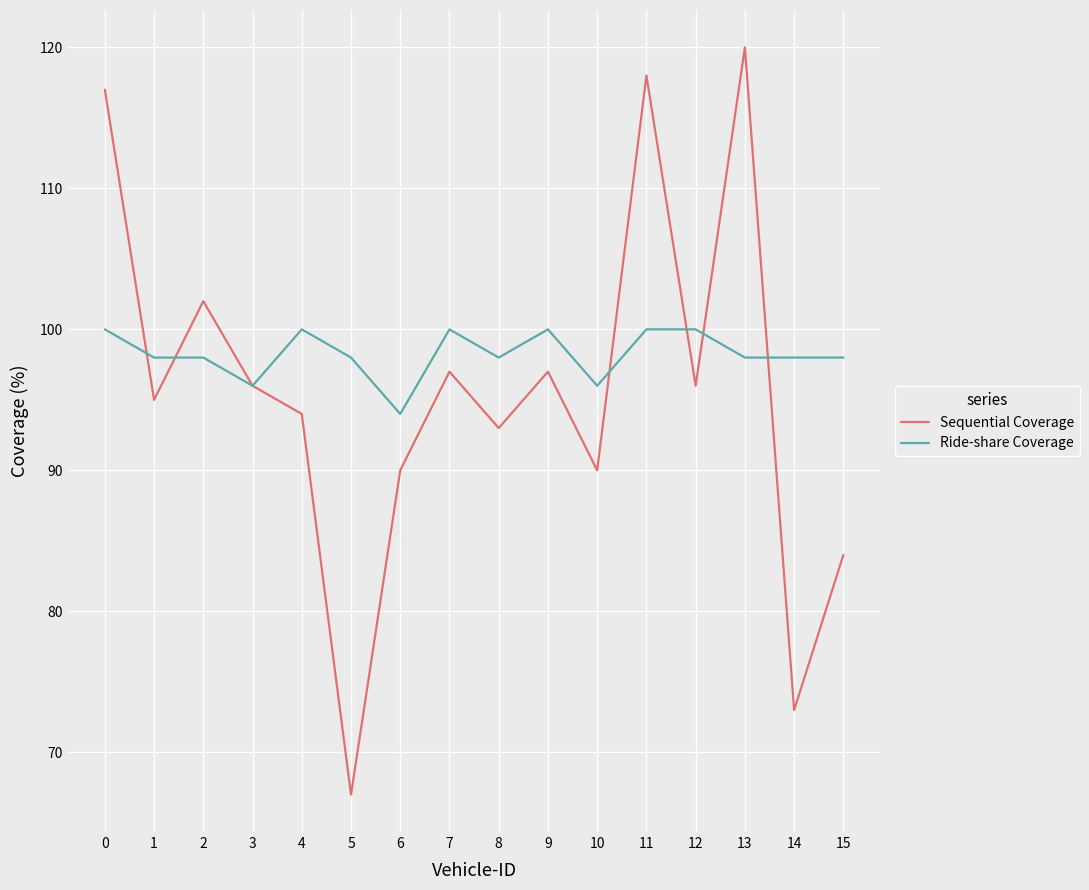

True or false: Ride-share Coverage has a value of 98 at 8.

True